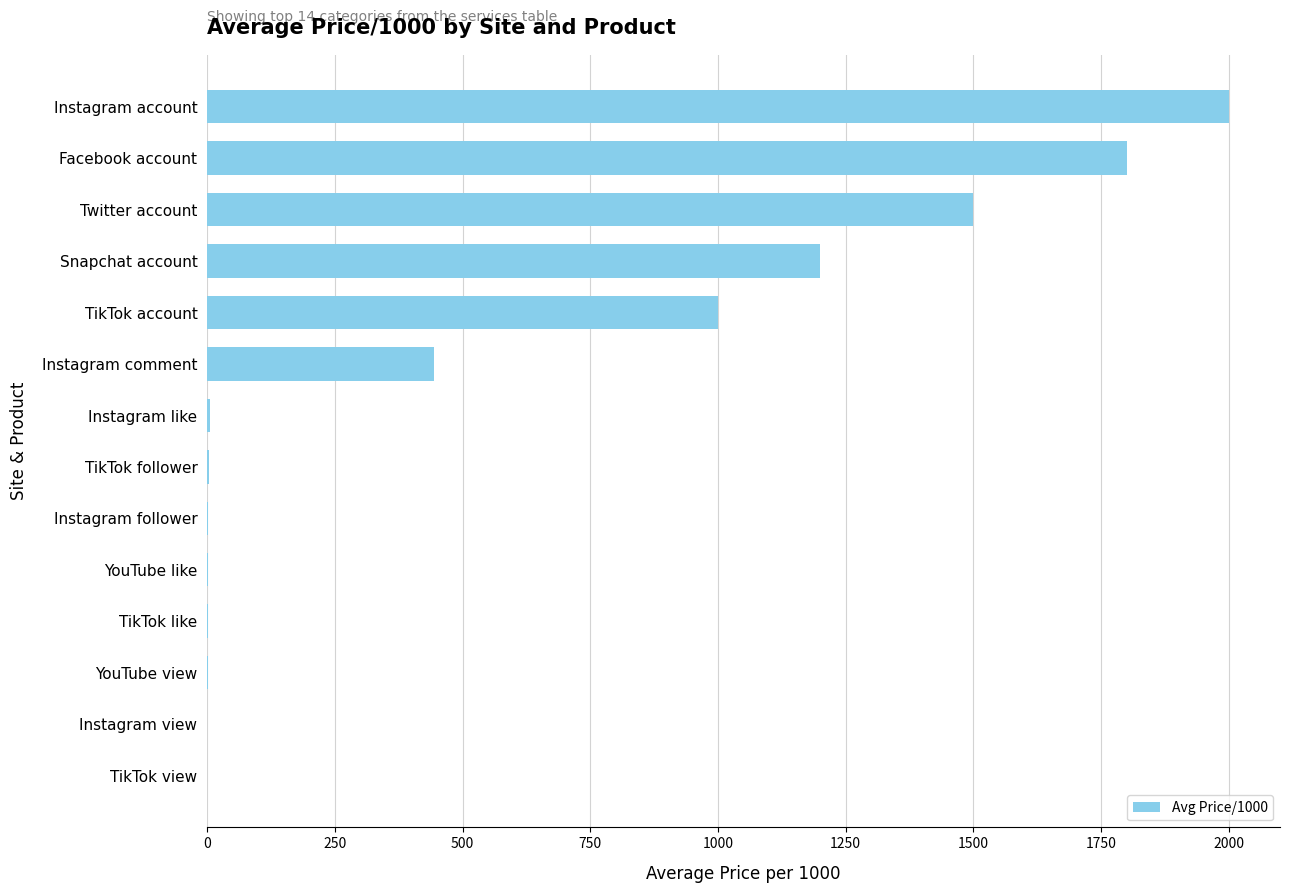

Which has a higher value, Instagram comment or TikTok account?

TikTok account